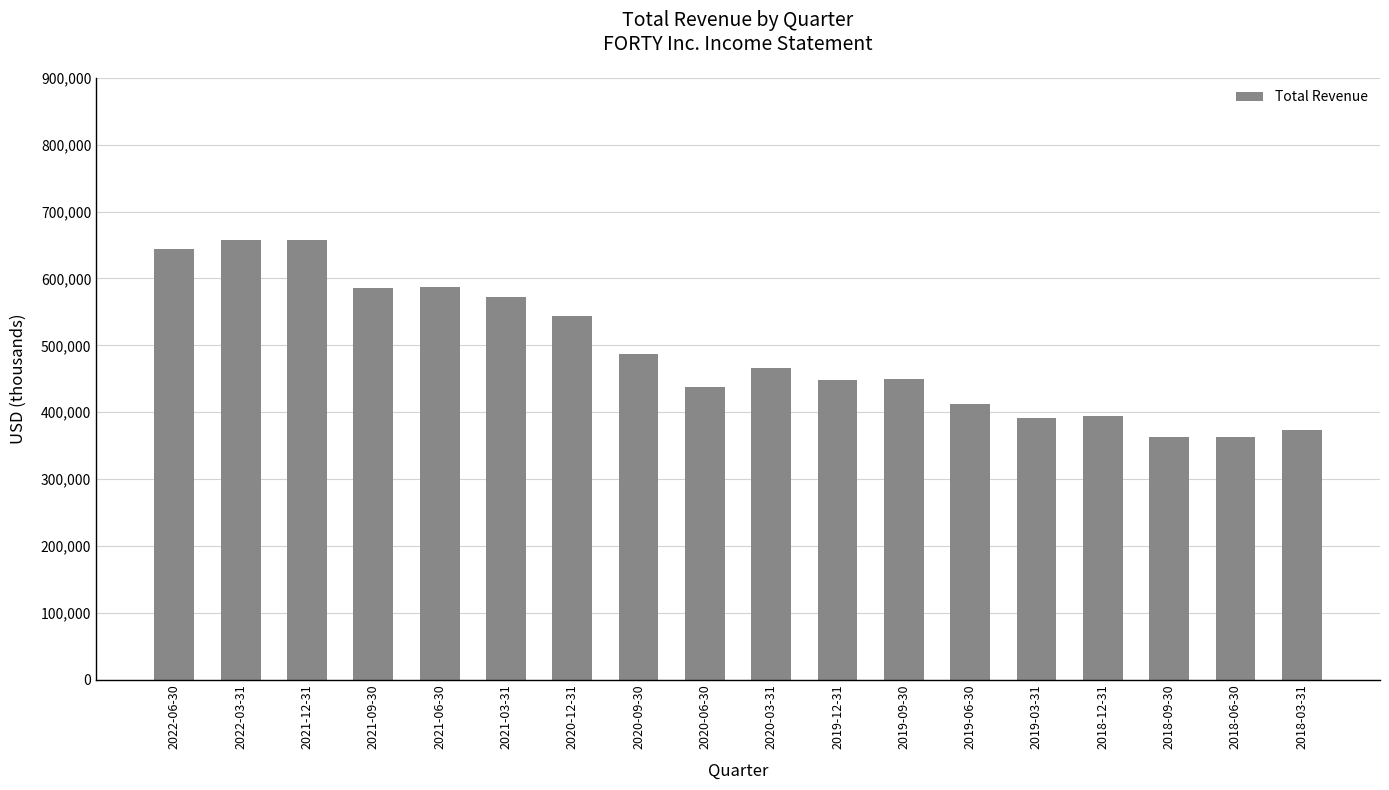

What is the label of the 8th bar from the right?

2019-12-31